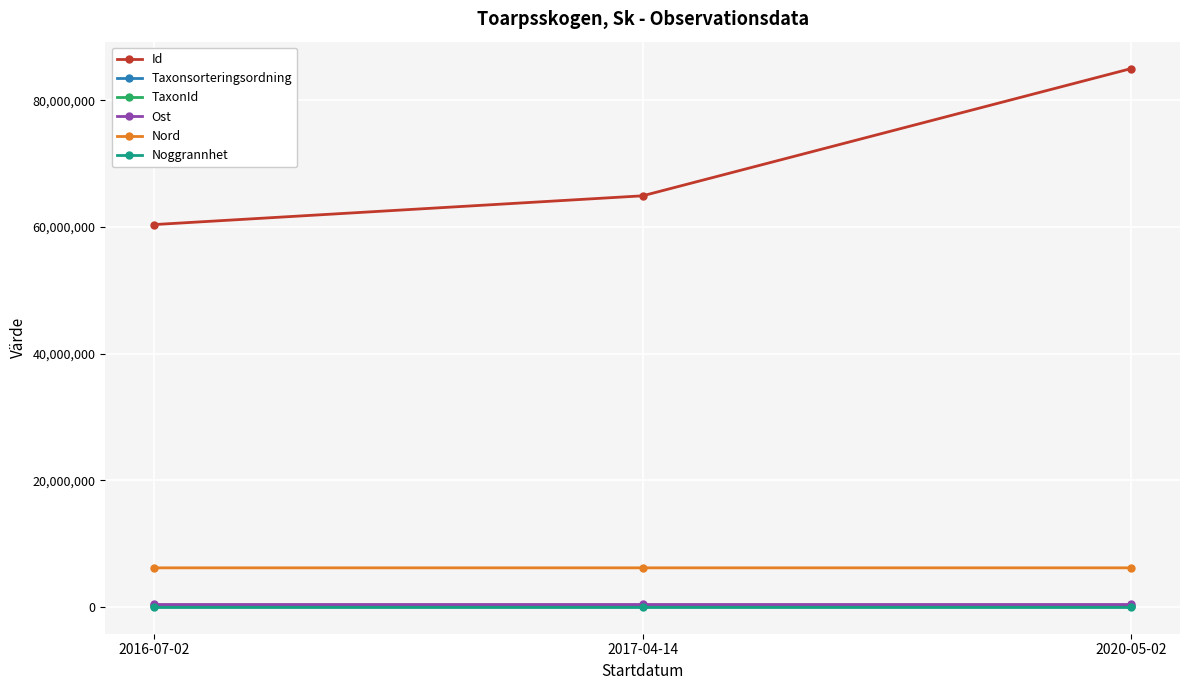

How many lines are shown in the chart?

6